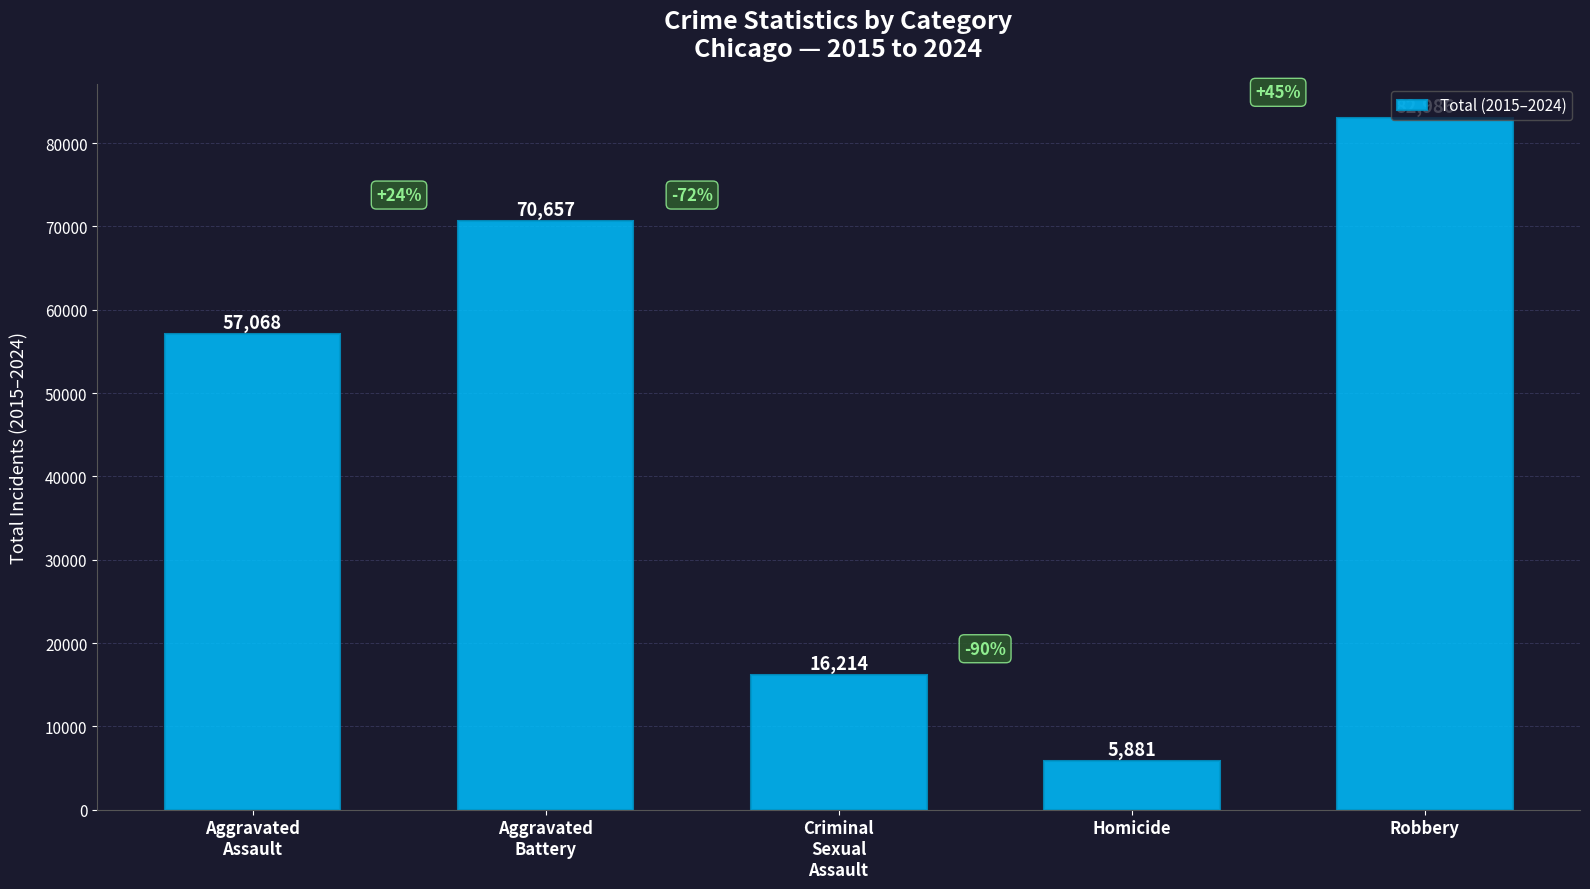

How many series are shown in this chart?

1